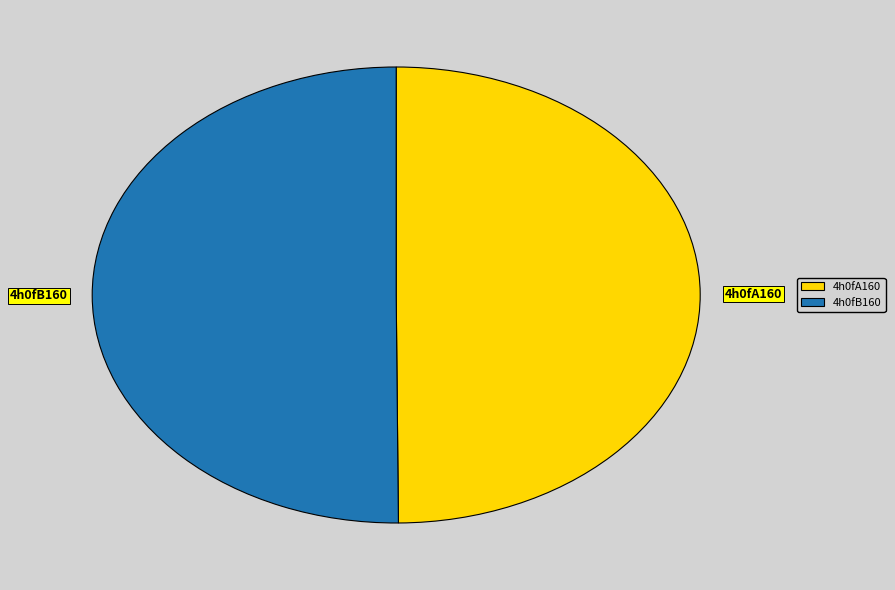

Combined, do 4h0fA160 and 4h0fB160 account for over 50%?

Yes